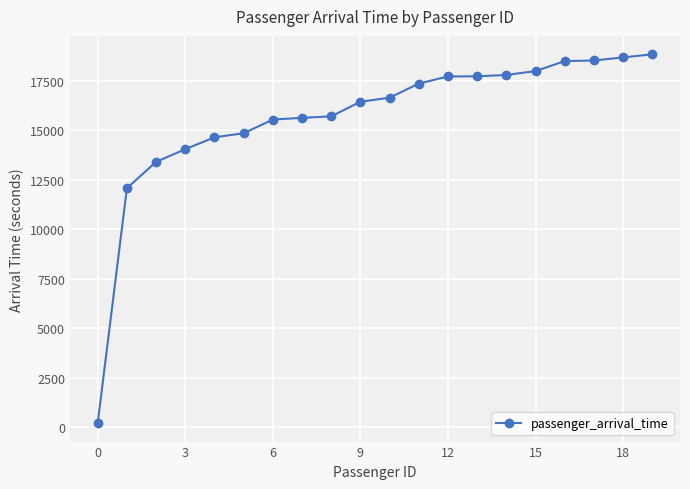

What is the sum of all values?

312313